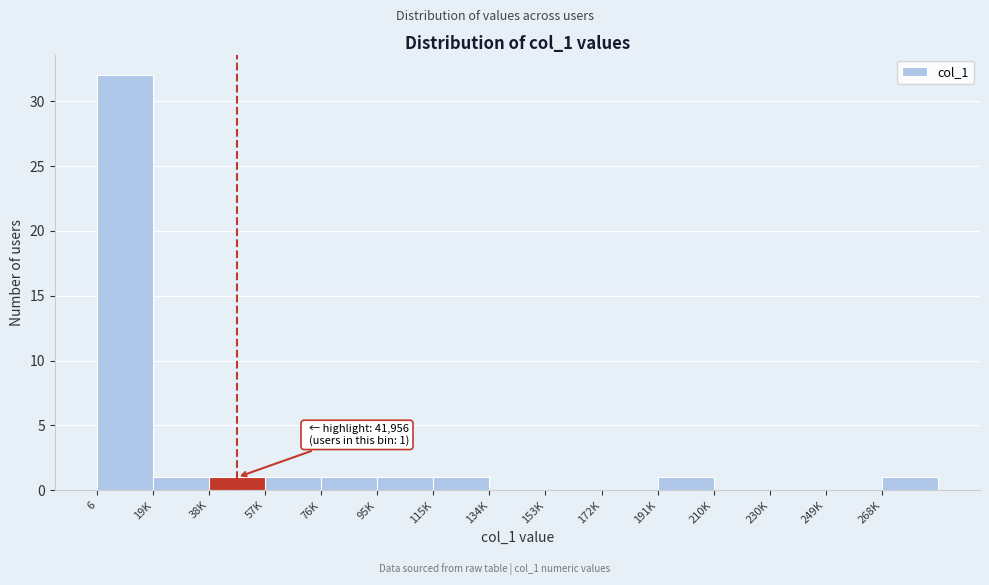

Reading left to right, transcribe all the data shown in this chart.

6=32	19K=1	38K=1	57K=1	76K=1	95K=1	115K=1	134K=0	153K=0	172K=0	191K=1	210K=0	230K=0	249K=0	268K=1